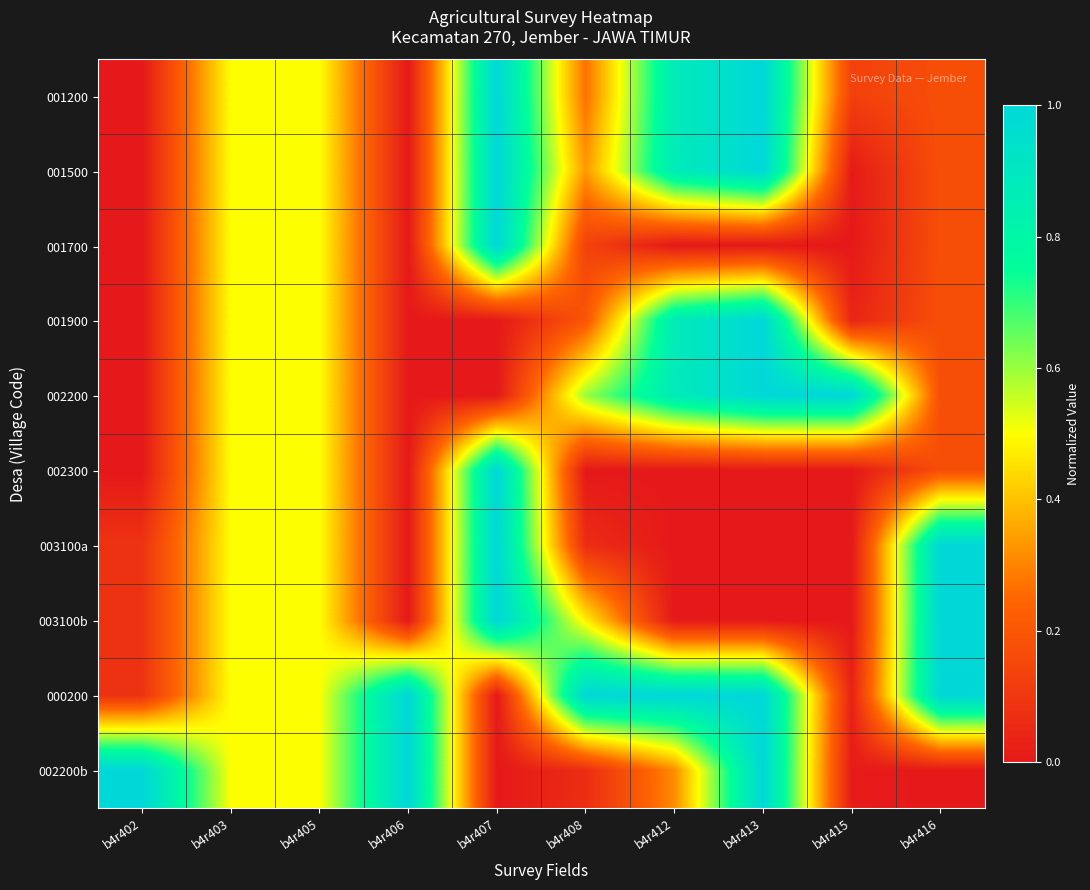

Rank the series by their maximum value, from lowest to highest.

001200, 001500, 001700, 001900, 002200, 002300, 003100a, 003100b, 000200, 002200b